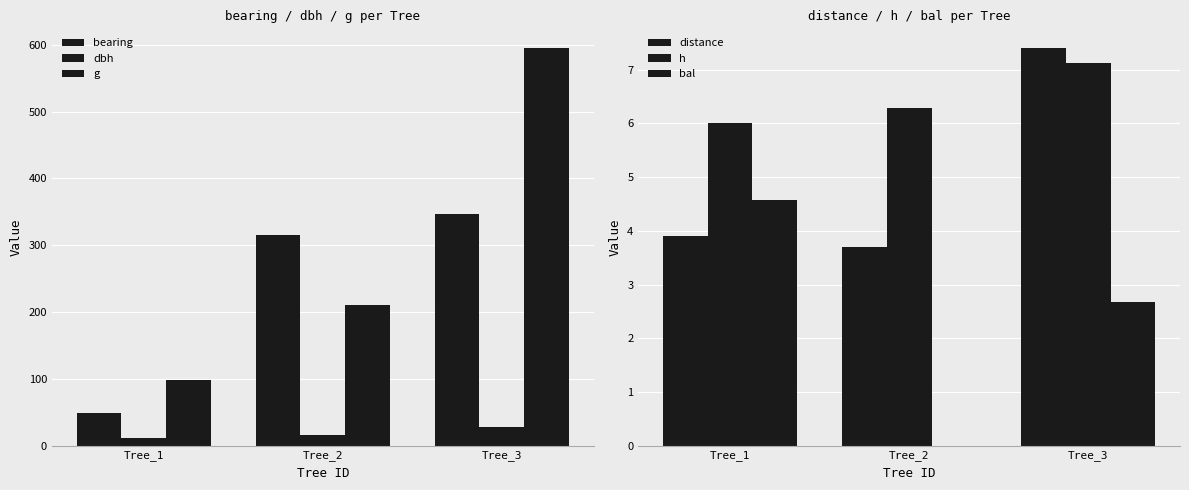

Which series changed the most between Tree_2 and Tree_3?

g